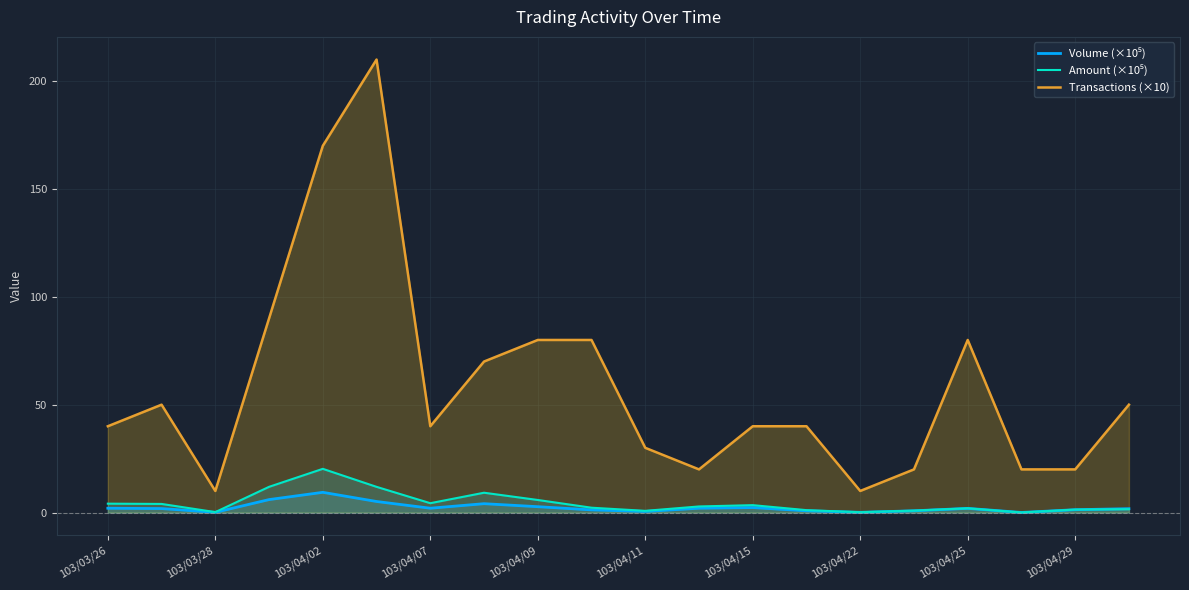

Is it true that Transactions (×10) equals 54.2 at 103/04/15?

False